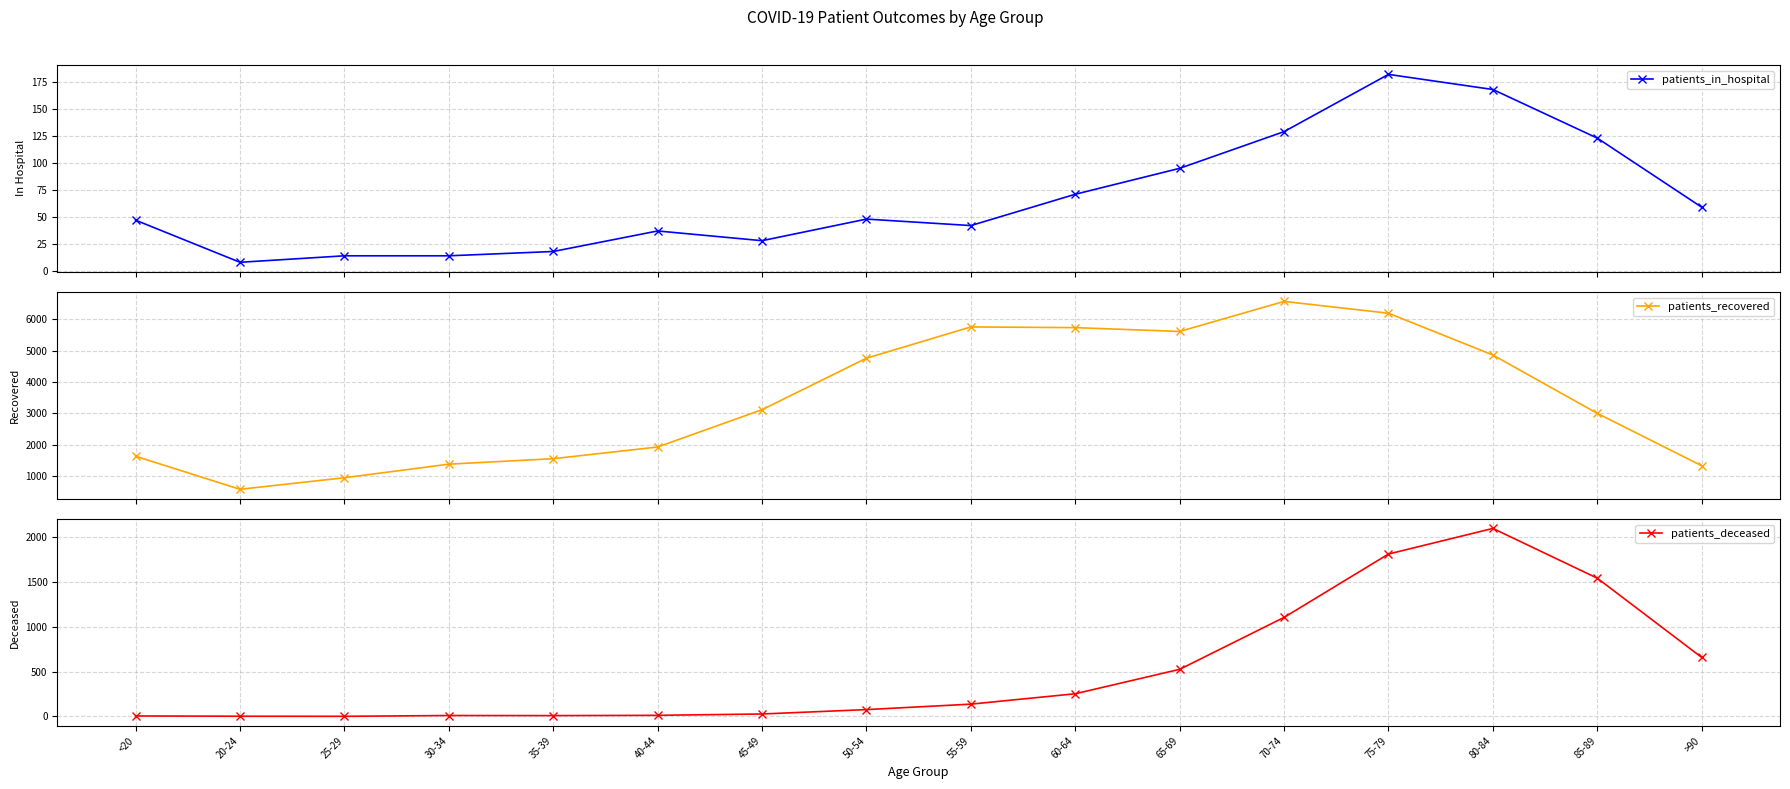

What is the total value across all series at 40-44?

1978